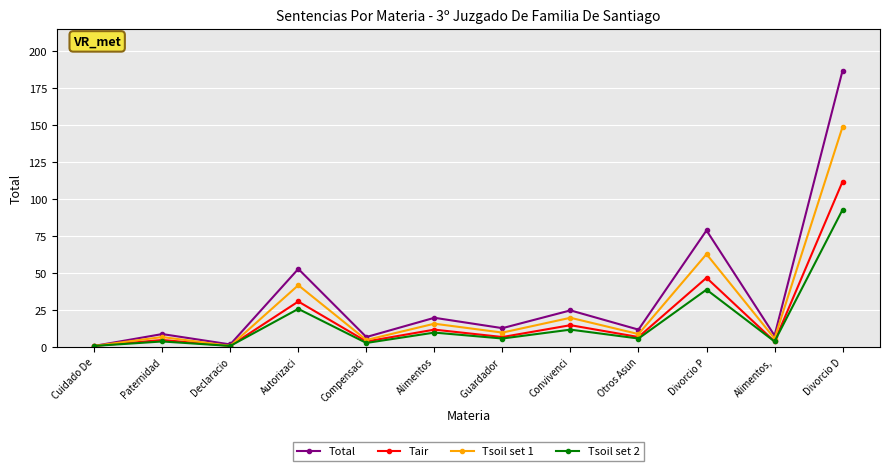

Reading left to right, extract all data points from this chart.

Total: 1	9	2	53	7	20	13	25	12	79	8	187
Tair: 1	5	1	31	4	12	7	15	7	47	4	112
Tsoil set 1: 1	7	1	42	5	16	10	20	9	63	6	149
Tsoil set 2: 1	4	1	26	3	10	6	12	6	39	4	93